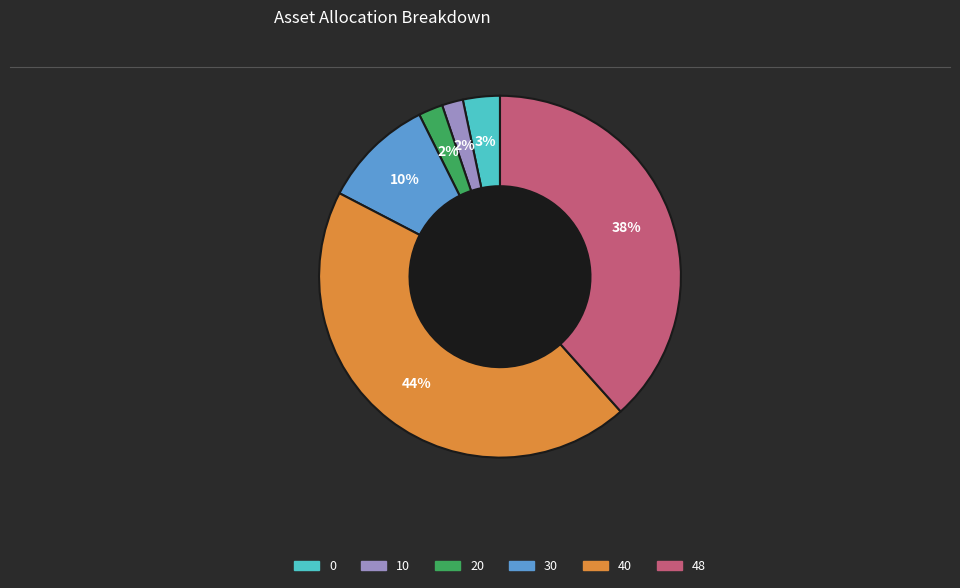

Count the number of slices in the pie.

6